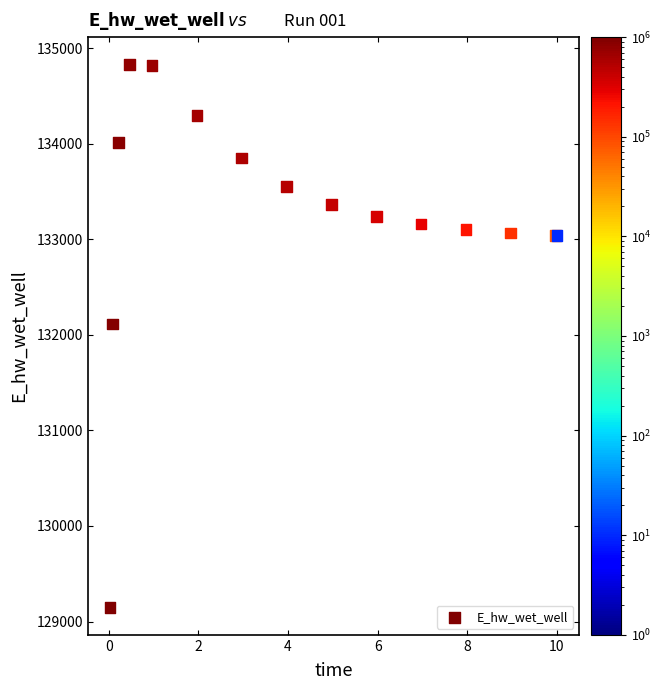

What Y value in the scatter plot is closest to 131988?

132112.4